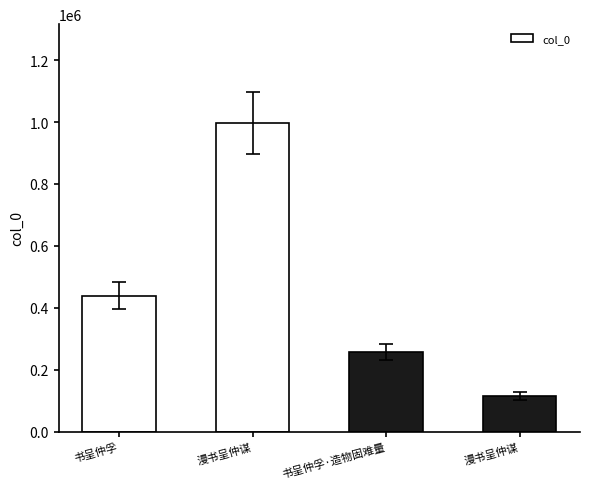

Count the number of data series in this chart.

1